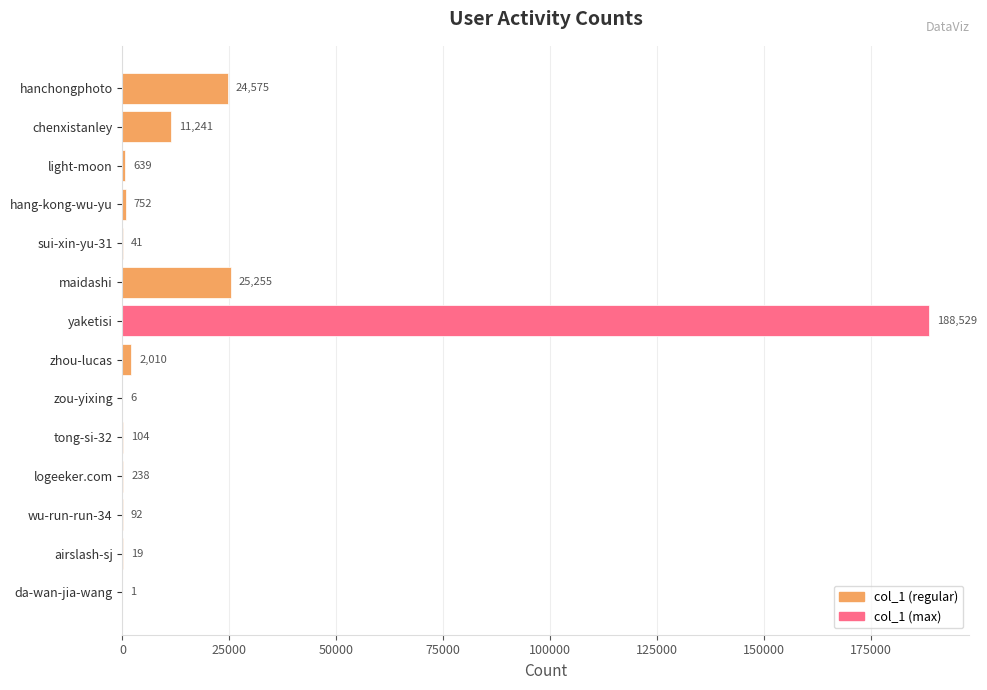

How many distinct data groups are displayed?

1